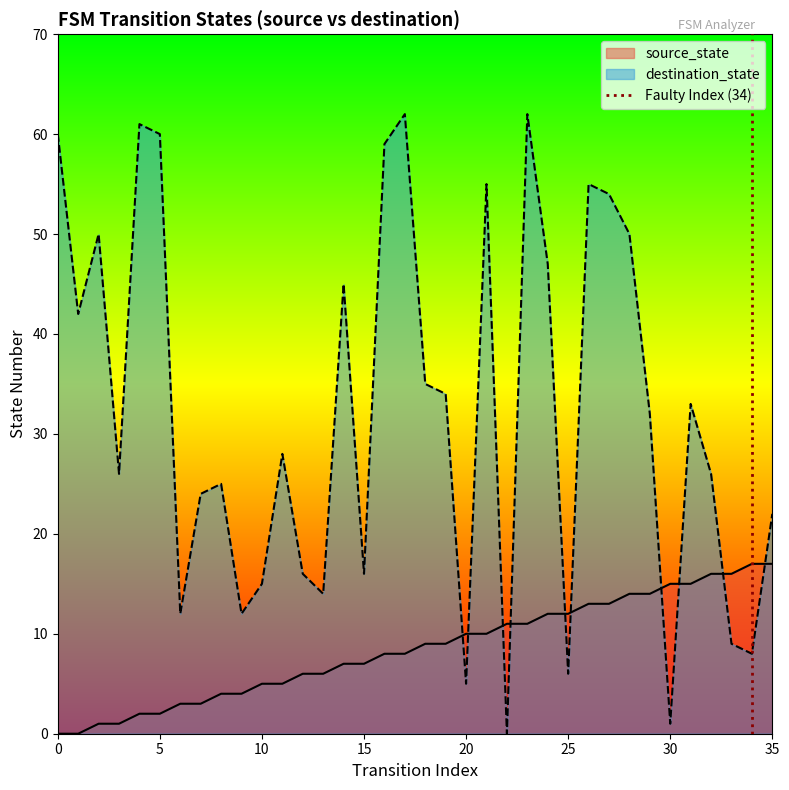

What is the maximum value for destination_state?

62